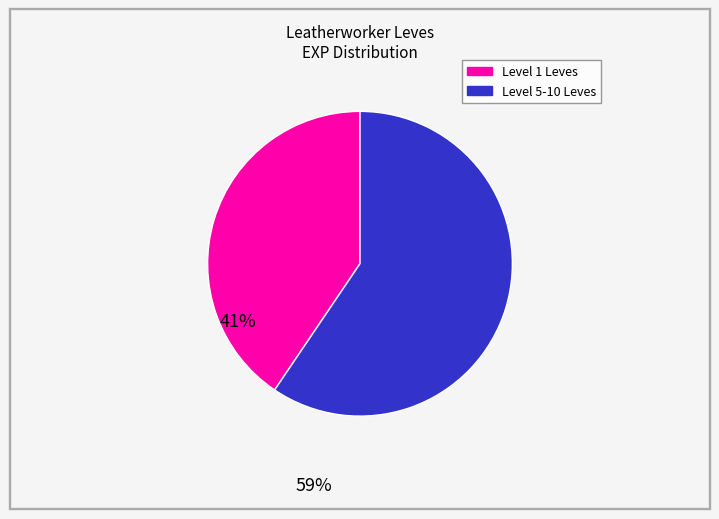

Does any single category account for the majority?

Yes